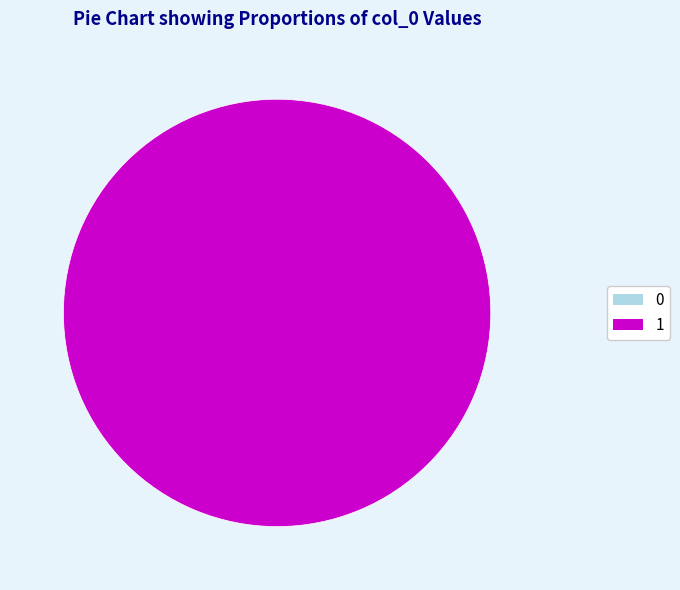

How many slices are in this pie chart?

2